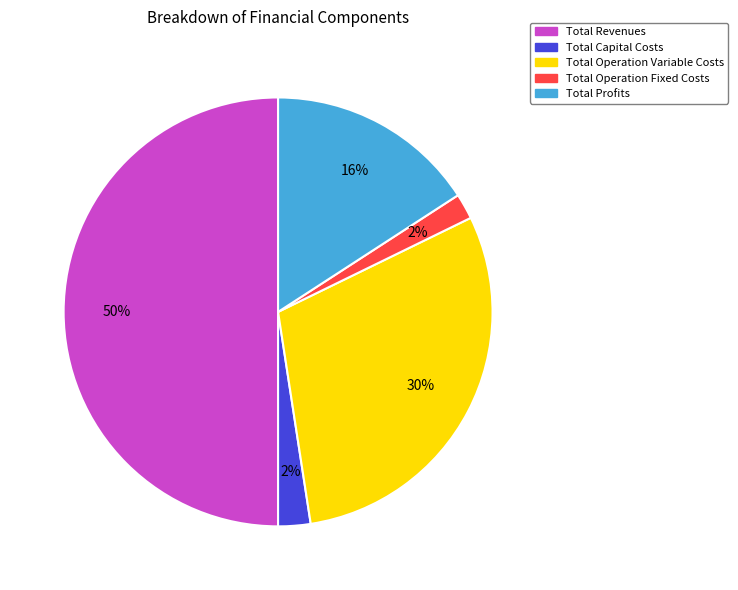

Which has a higher value, Total Operation Variable Costs or Total Revenues?

Total Revenues